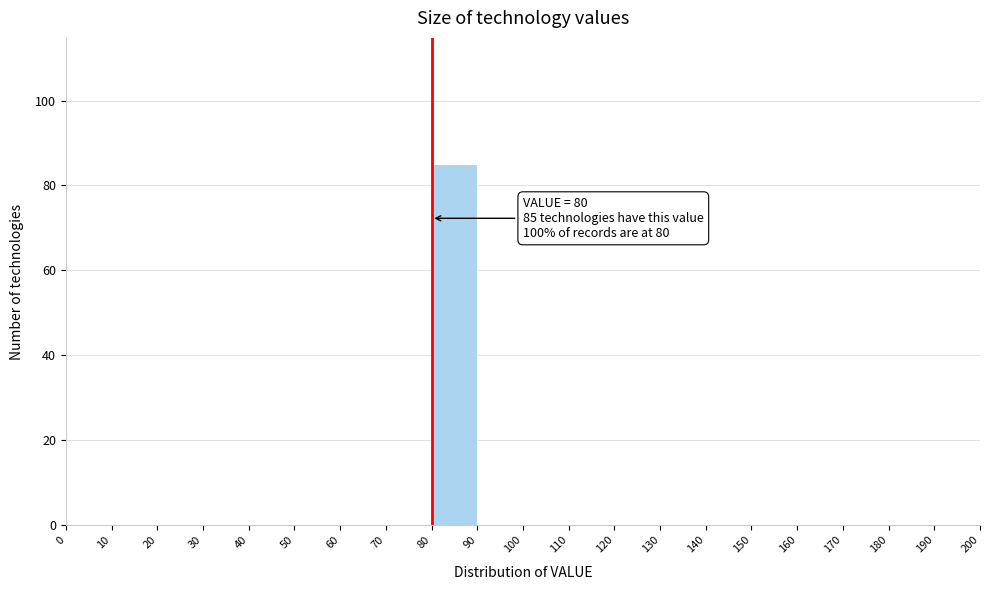

Over which range of the x-axis is the bar tallest?

80 to 90